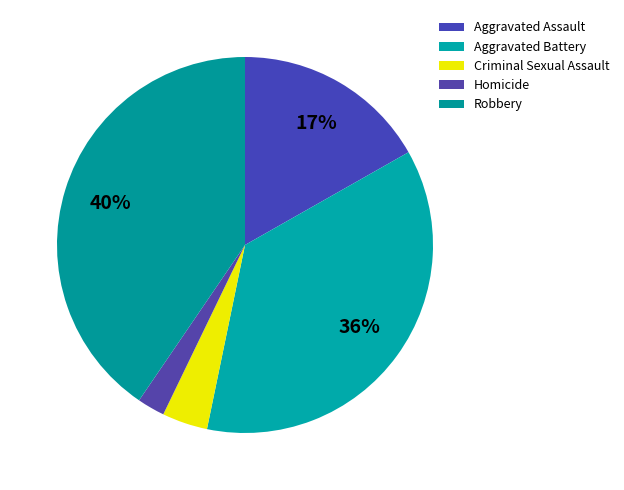

To the nearest percent, what is the difference between the largest and smallest slice percentages?

38%